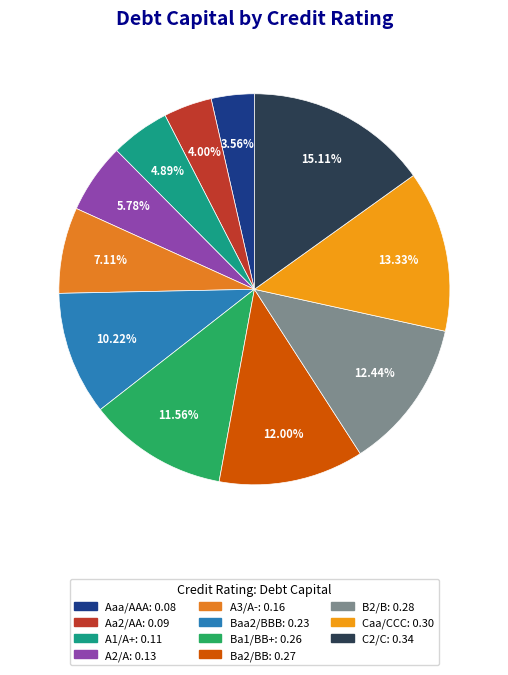

Is it true that B2/B is 26% of the pie?

False